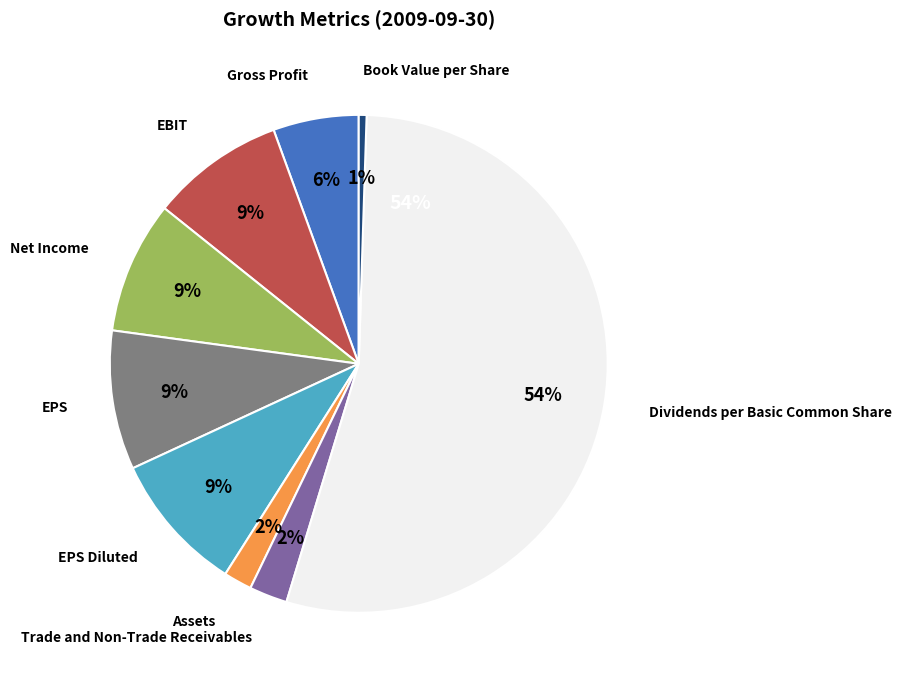

Rank the categories by value from lowest to highest.

Book Value per Share Growth, Assets Growth, Trade and Non-Trade Receivables Growth, Gross Profit Growth, Net Income Growth, EBIT Growth, EPS Growth, EPS Diluted Growth, Dividends per Basic Common Share Growth